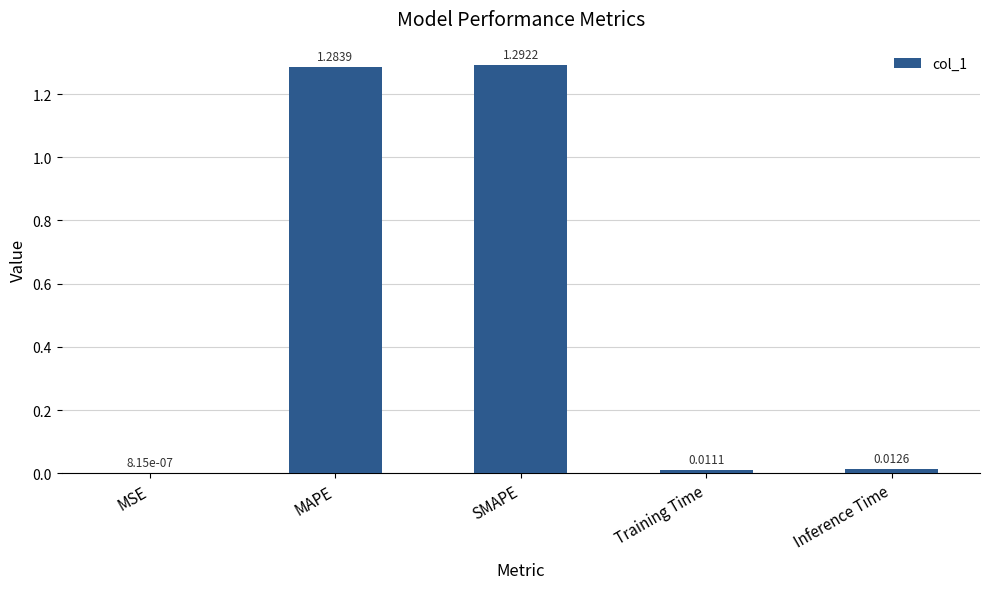

Where is the data nearest to the value 0?

MSE